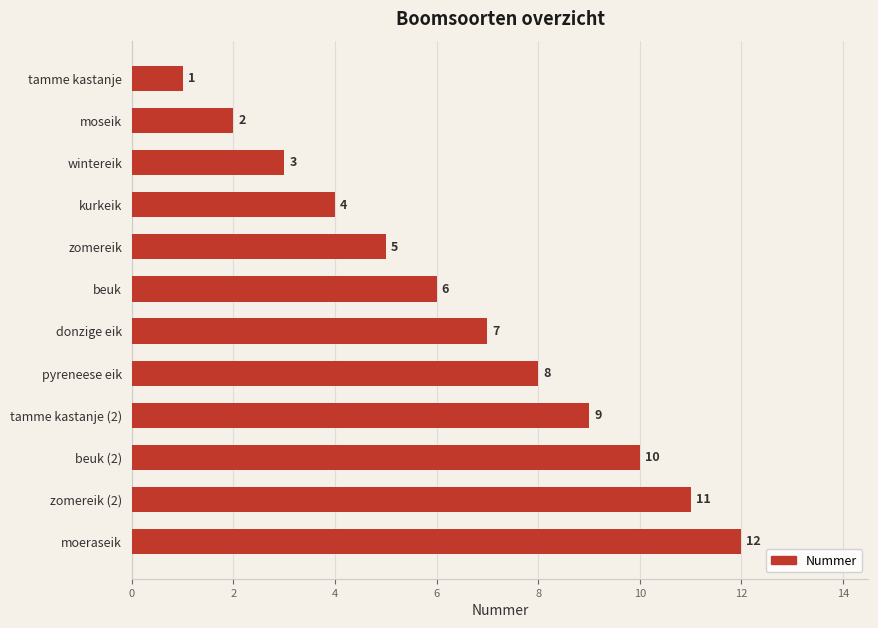

Count the number of categories in the chart.

12